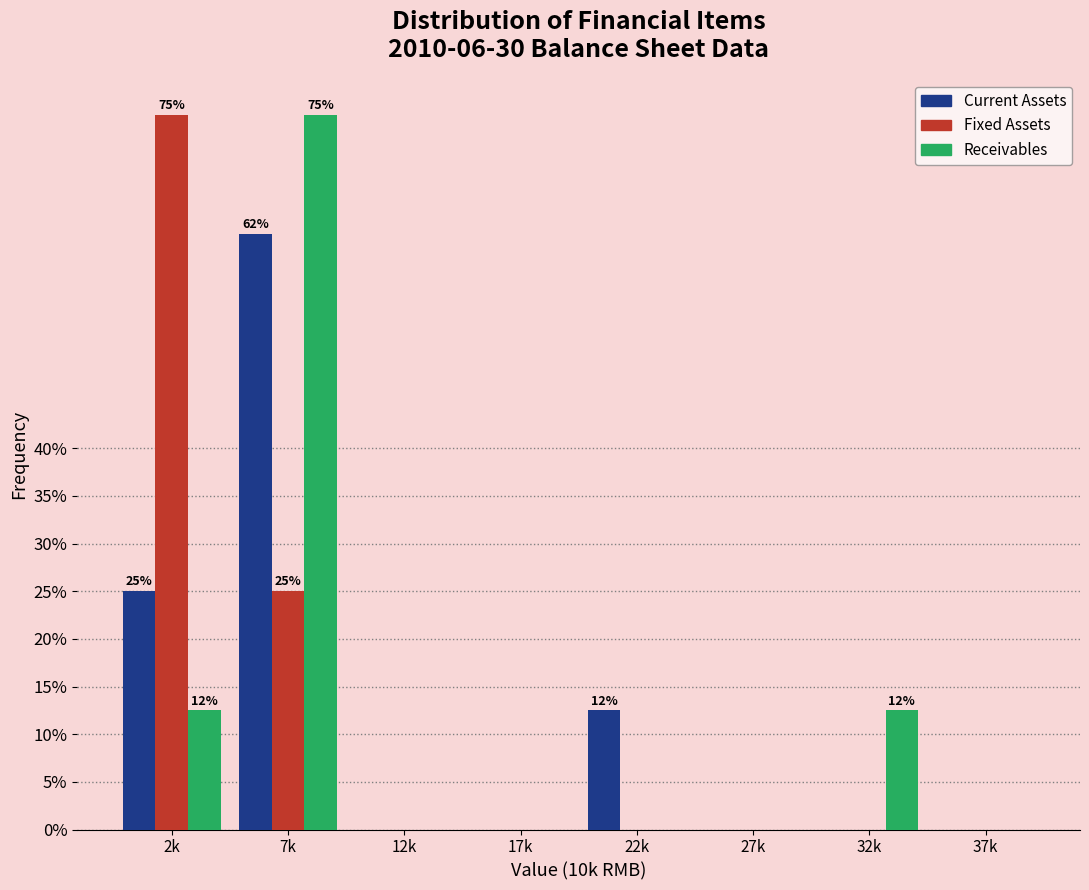

Reading left to right, transcribe all the data shown in this chart.

Current Assets: 2k=25.0	7k=62.5	12k=0.0	17k=0.0	22k=12.5	27k=0.0	32k=0.0	37k=0.0
Fixed Assets: 2k=75.0	7k=25.0	12k=0.0	17k=0.0	22k=0.0	27k=0.0	32k=0.0	37k=0.0
Receivables: 2k=12.5	7k=75.0	12k=0.0	17k=0.0	22k=0.0	27k=0.0	32k=12.5	37k=0.0